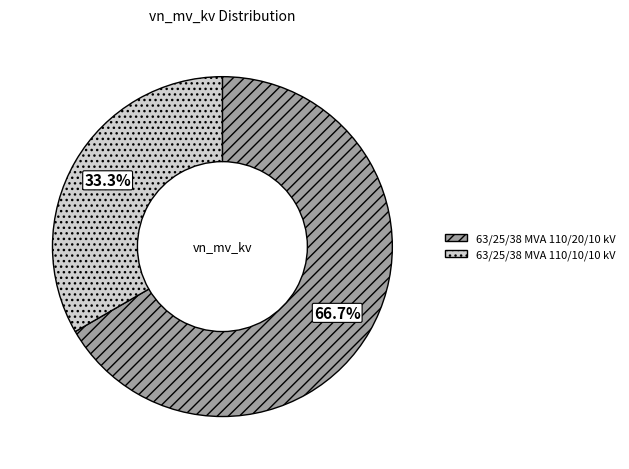

What portion of the pie excludes 63/25/38 MVA 110/20/10 kV?

33.3%